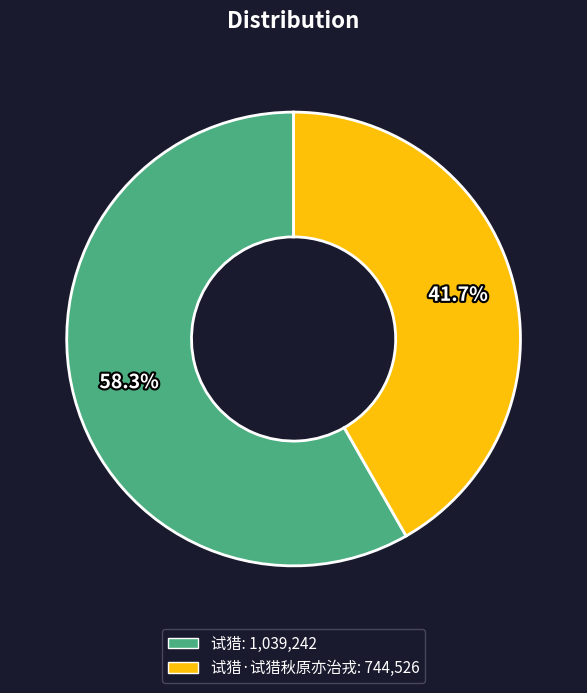

Is there a majority slice in this chart?

Yes